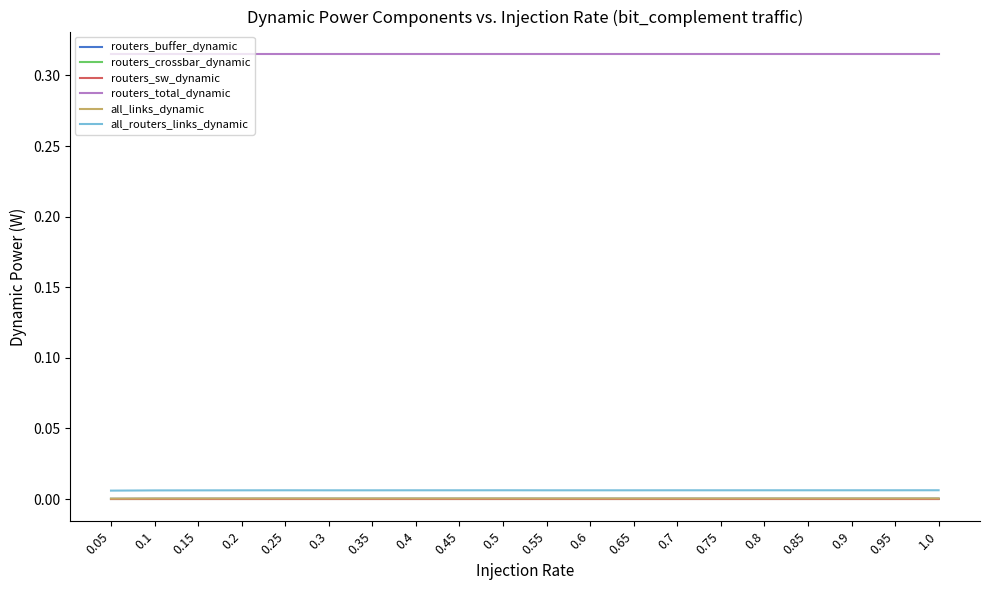

True or false: all_links_dynamic and all_routers_links_dynamic intersect in this chart.

False